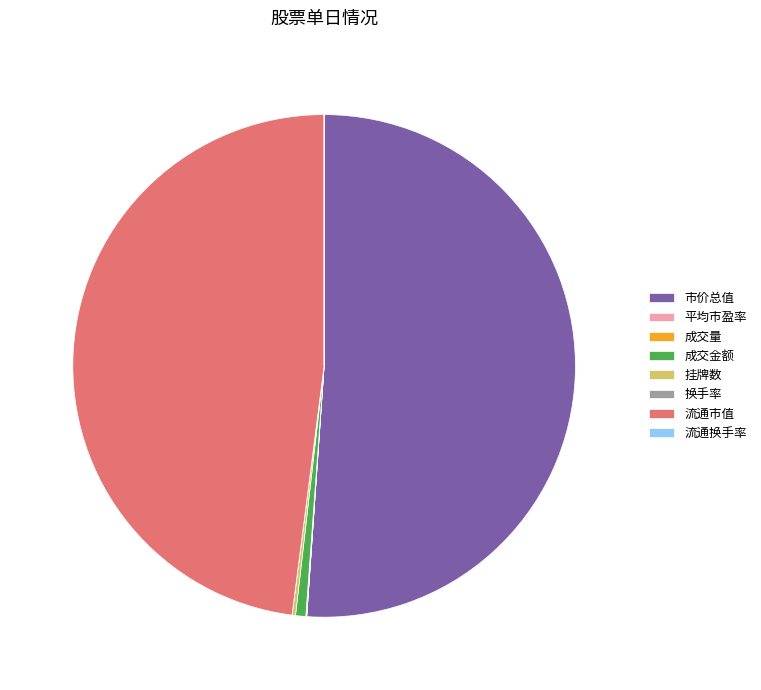

True or false: 成交金额 accounts for 1% of the total.

True